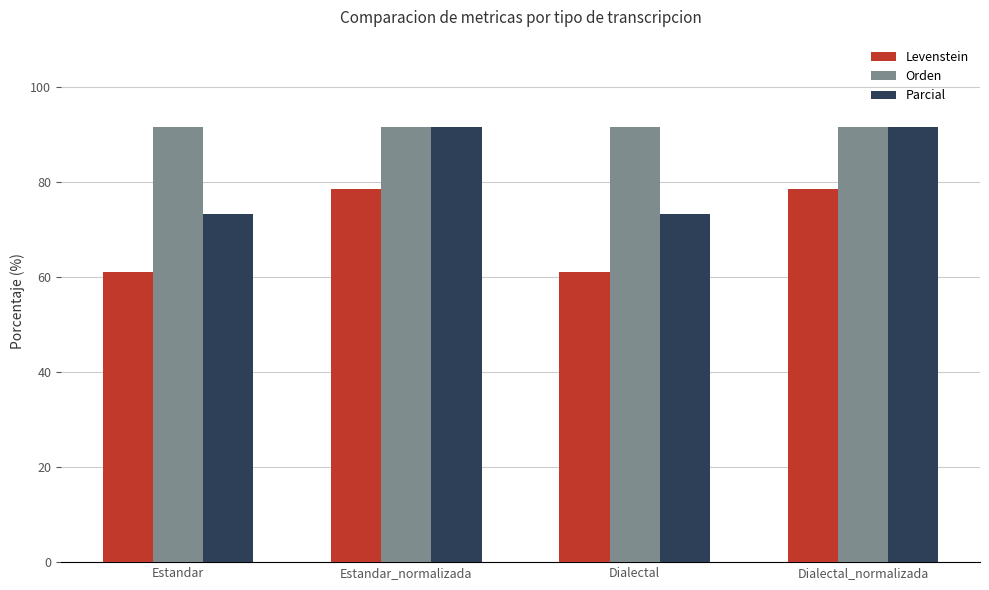

What is the approximate value of Orden at Dialectal_normalizada?

91.7